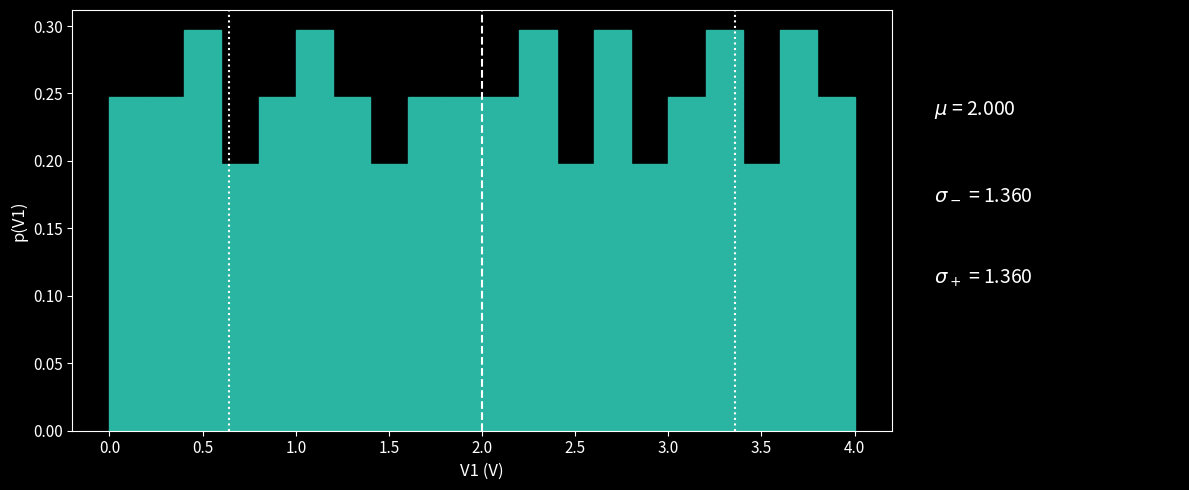

Reading left to right, list every bar in this chart as the range it spans on the x-axis followed by its height. The values are not printed on the chart, so give them approximately, as read against the axis.

0.0 to 0.2: 0.250
0.2 to 0.4: 0.250
0.4 to 0.6: 0.295
0.6 to 0.8: 0.200
0.8 to 1.0: 0.250
1.0 to 1.2: 0.295
1.2 to 1.4: 0.250
1.4 to 1.6: 0.200
1.6 to 1.8: 0.250
1.8 to 2.0: 0.250
2.0 to 2.2: 0.250
2.2 to 2.4: 0.295
2.4 to 2.6: 0.200
2.6 to 2.8: 0.295
2.8 to 3.0: 0.200
3.0 to 3.2: 0.250
3.2 to 3.4: 0.295
3.4 to 3.6: 0.200
3.6 to 3.8: 0.295
3.8 to 4.0: 0.250